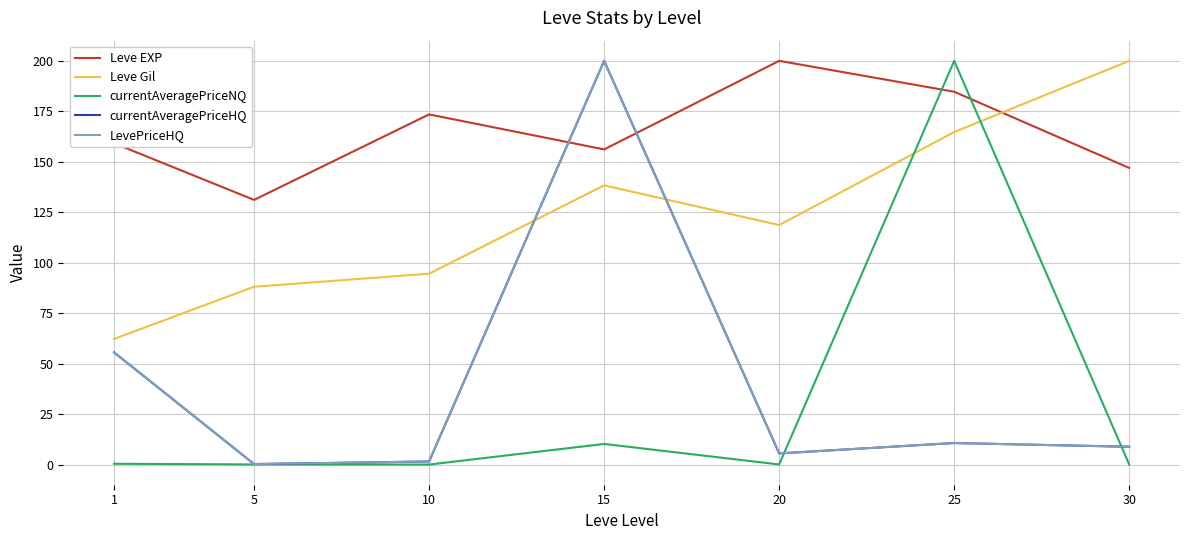

Does the chart display data point markers on the line(s)?

No